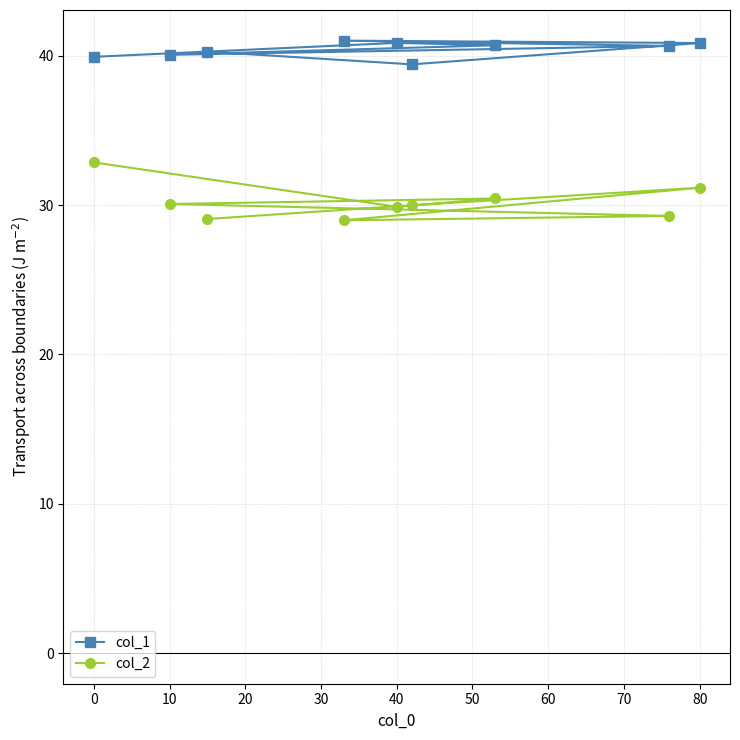

Between 10 and 80, which series saw the biggest shift?

col_2